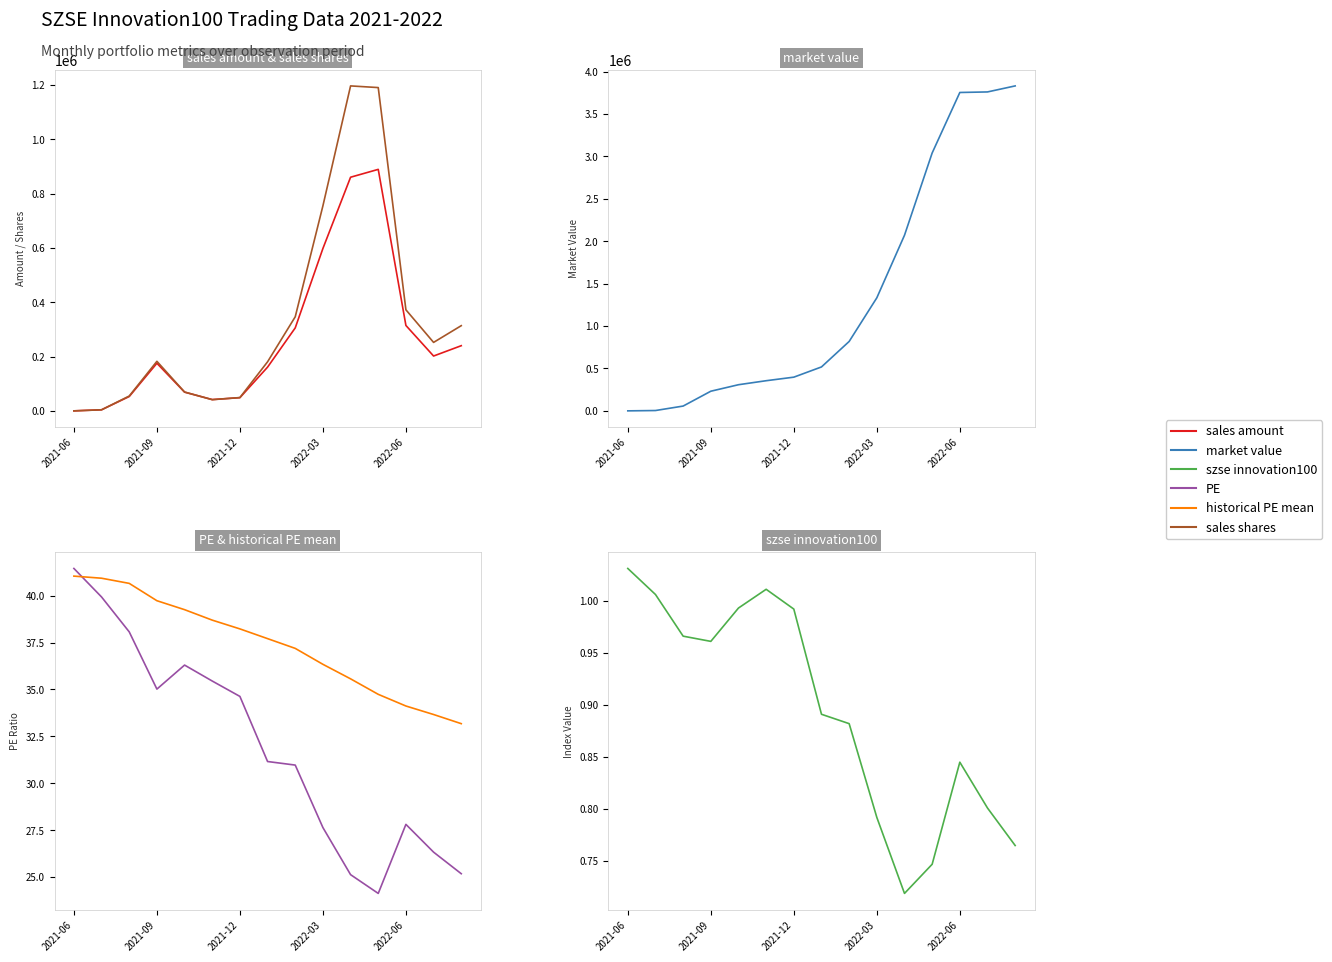

Which series changed the most between 5 and 7?

market value